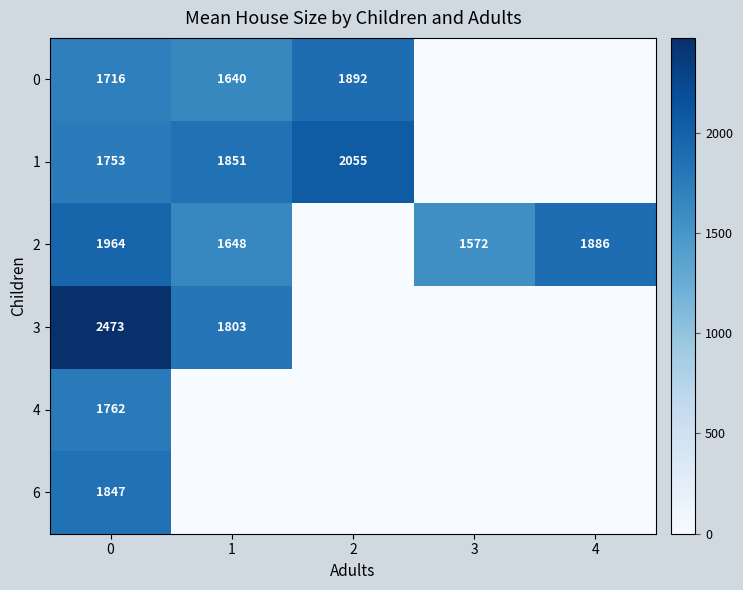

The value of 1 at 2 is 2804. True or false?

False